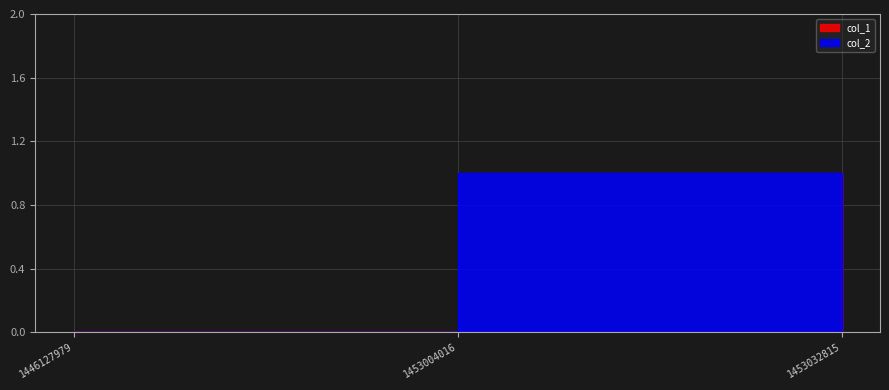

Is it true that col_1 equals 2 at 1453032815?

False